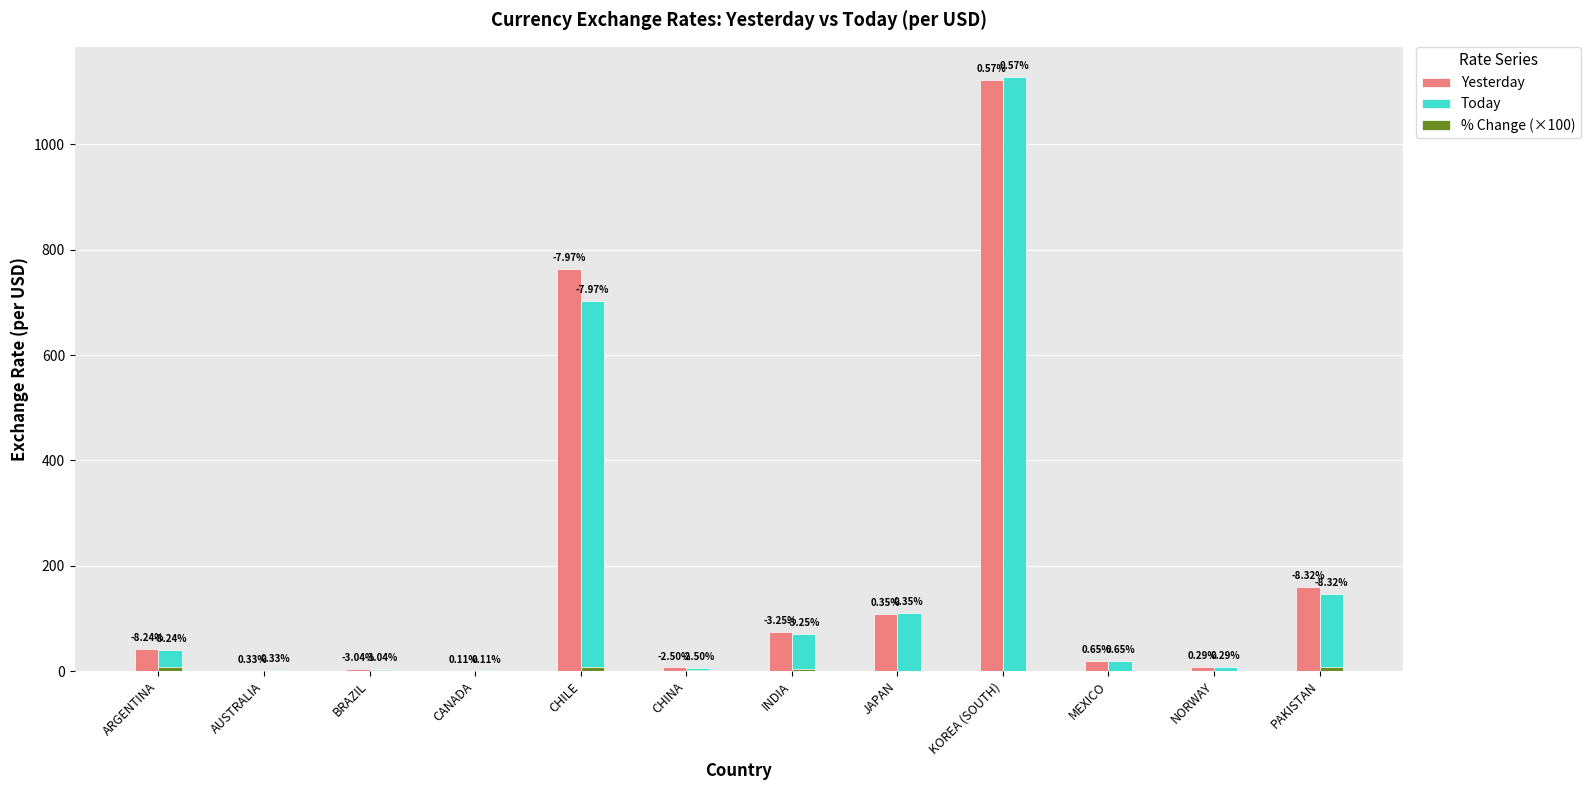

How many data points in Today are above 39?

6